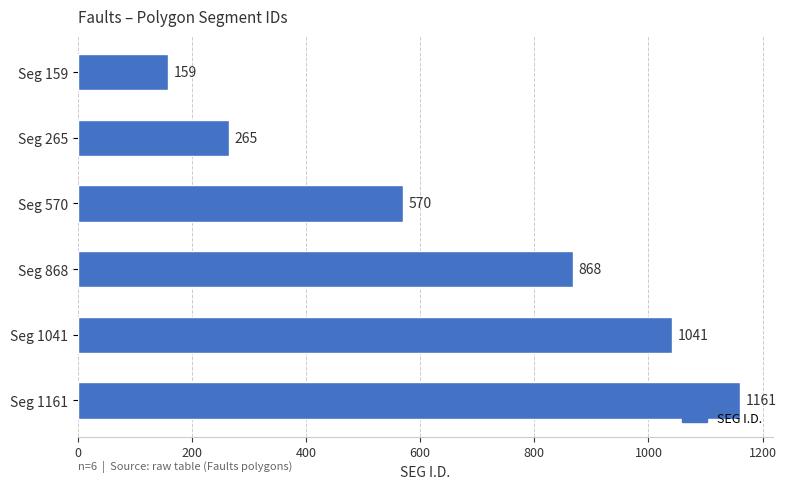

What is the sum of all values?

4064